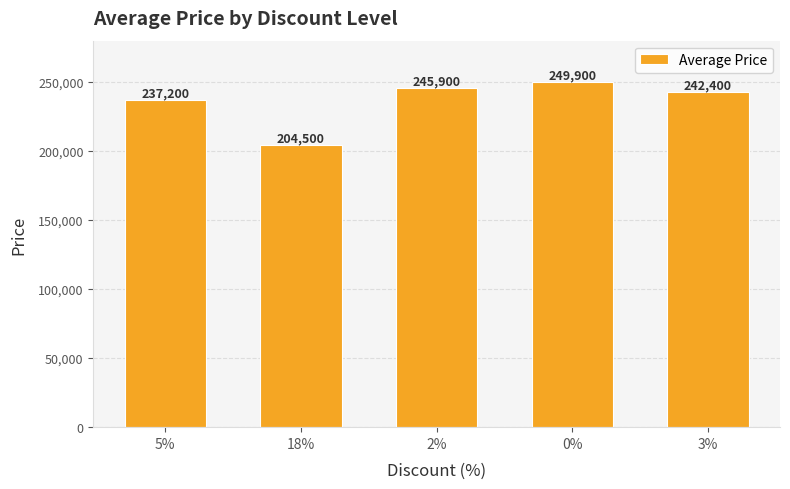

What is the sum of the values at 2% and 0%?

495800